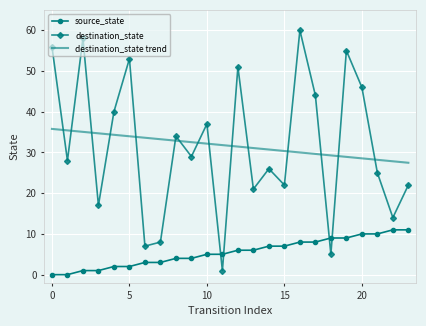

Which series has the largest range (max minus min)?

destination_state